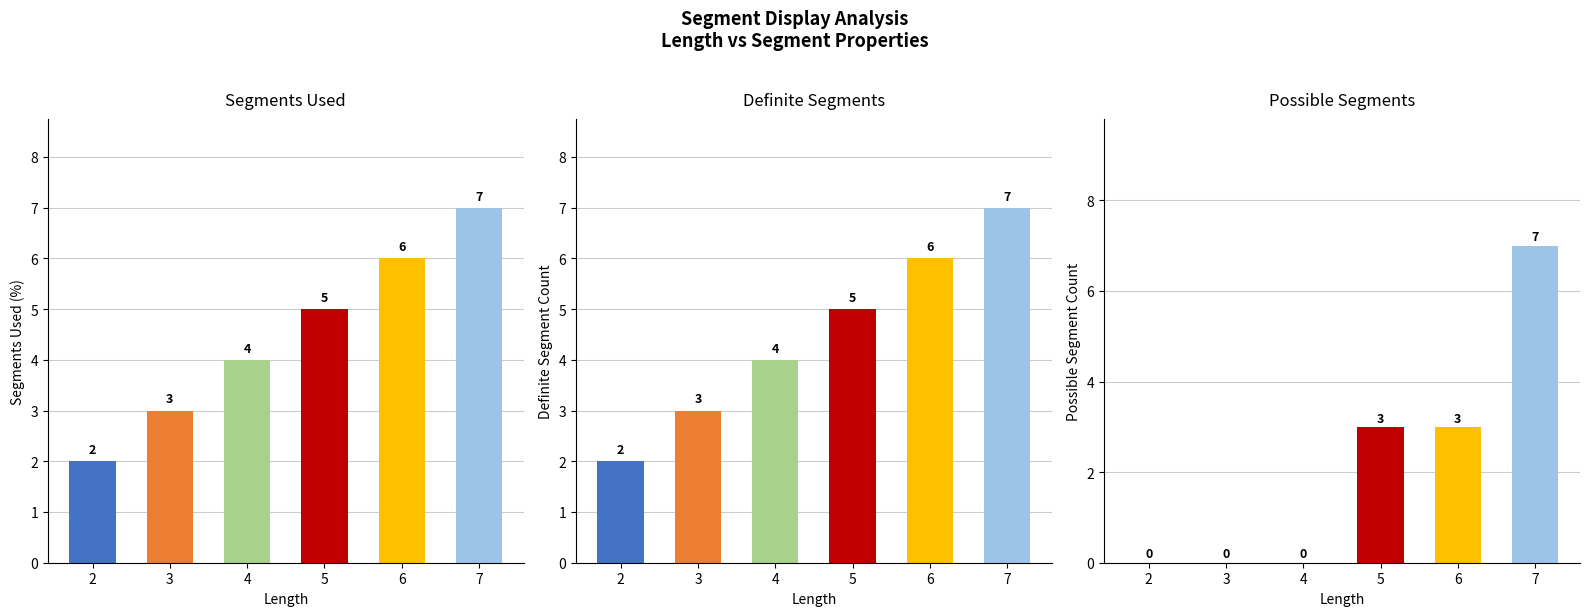

Reading left to right, transcribe all the data shown in this chart.

segments used: 2=2	3=3	4=4	5=5	6=6	7=7
definite segments: 2=2	3=3	4=4	5=5	6=6	7=7
possible segments: 2=0	3=0	4=0	5=3	6=3	7=7